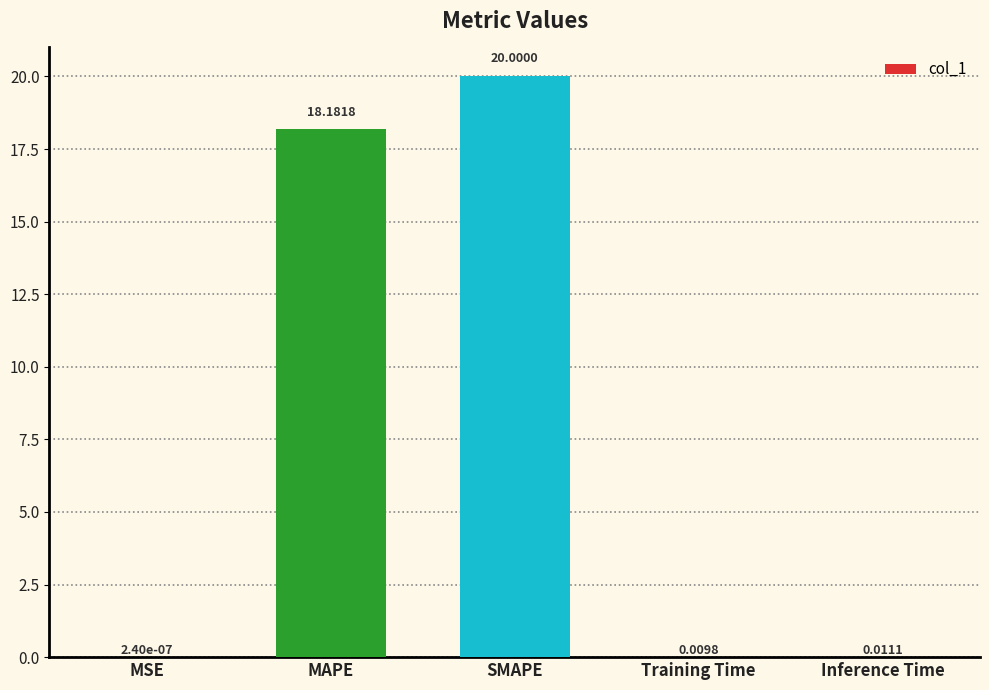

Which category has the highest value across all series?

SMAPE